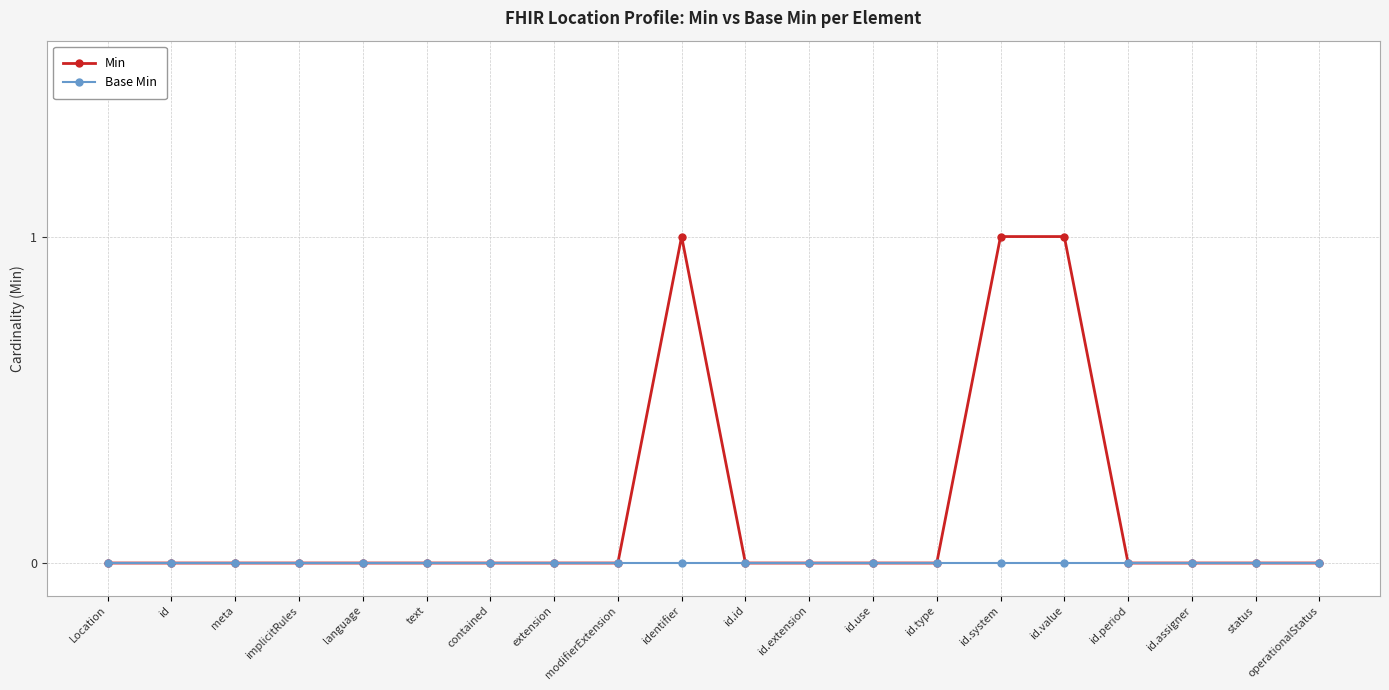

Rank the series by their maximum value, from highest to lowest.

Min, Base Min